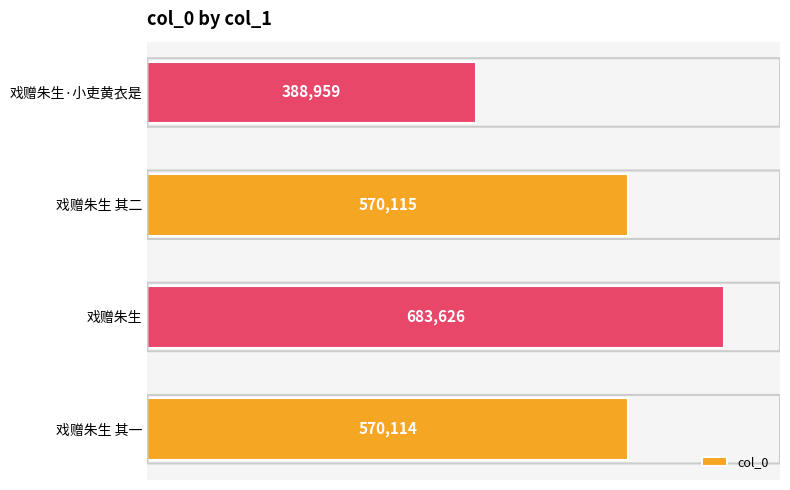

Is it true that the value at 戏赠朱生 is 683626?

True